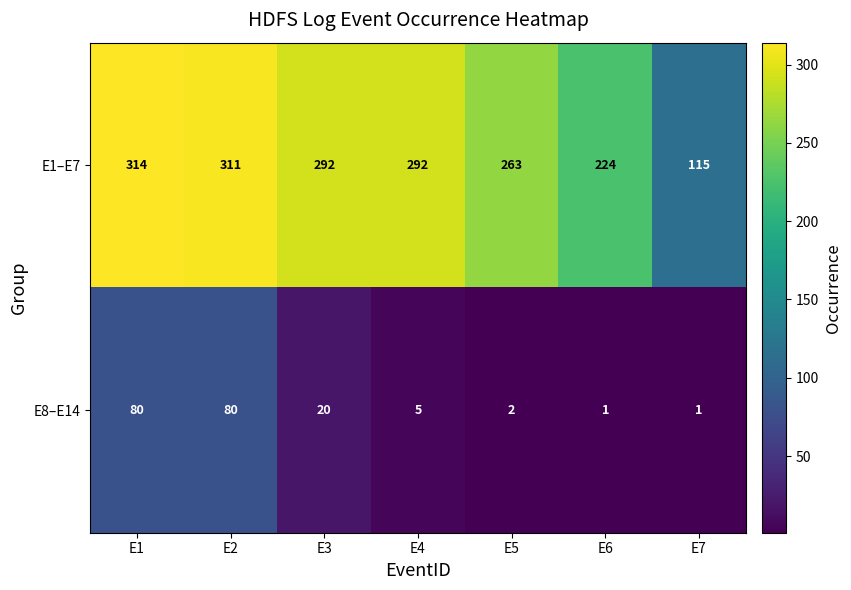

How many data points does each series have?

7